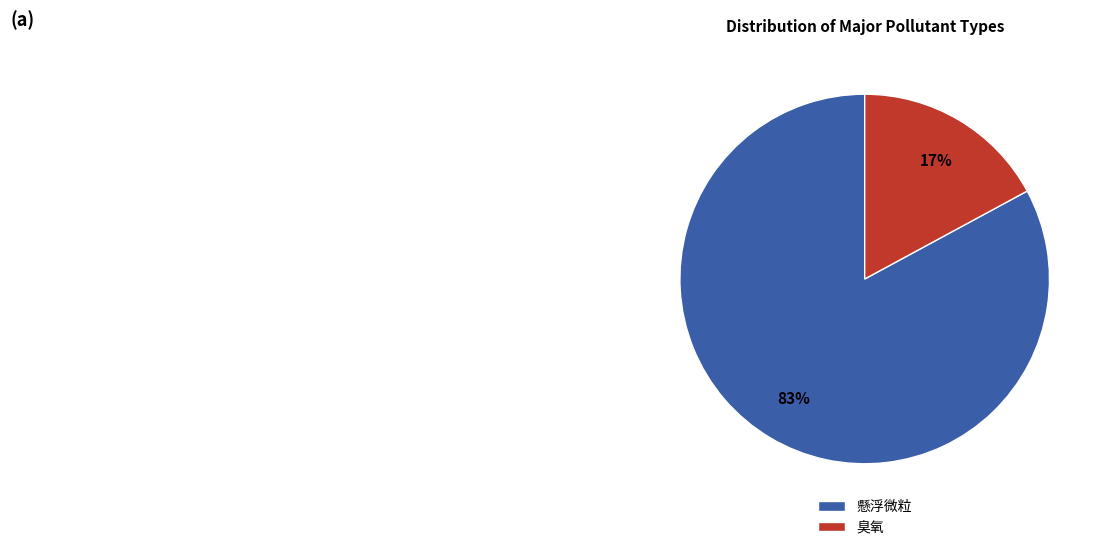

How many slices are in this pie chart?

2